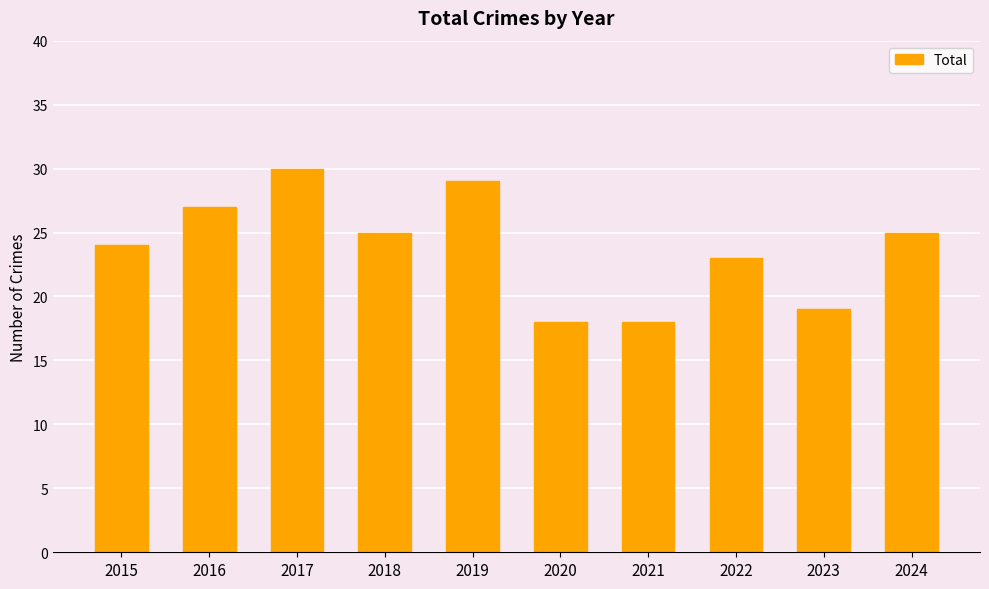

Is it true that the value at 2017 is 52?

False